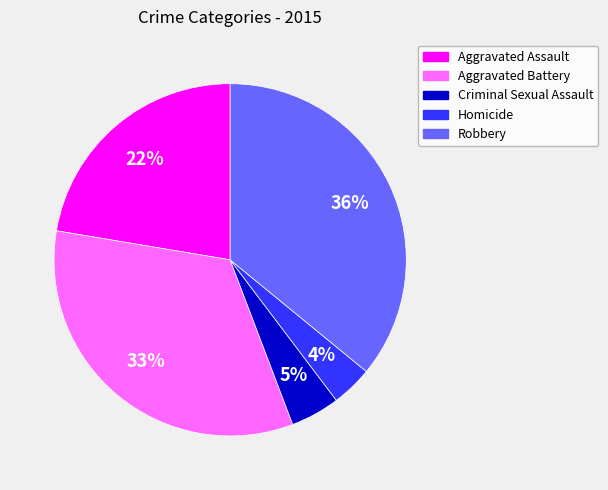

Between Homicide and Aggravated Assault, which is larger?

Aggravated Assault